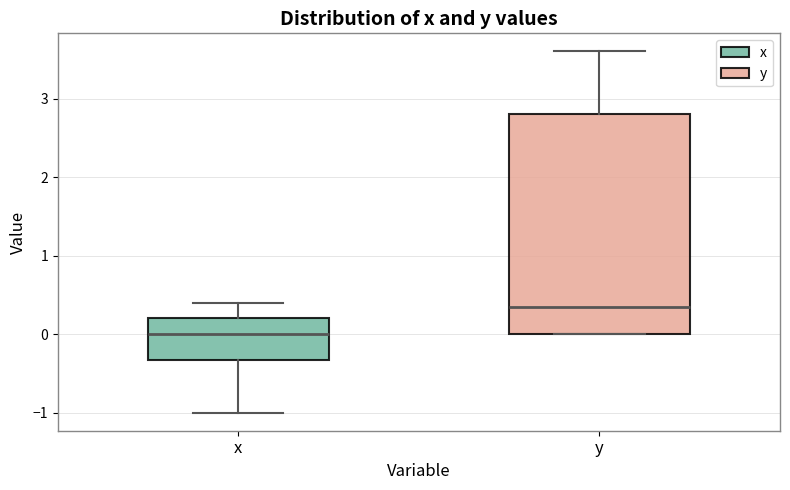

Which box is the tallest, from its lower edge to its upper edge?

y